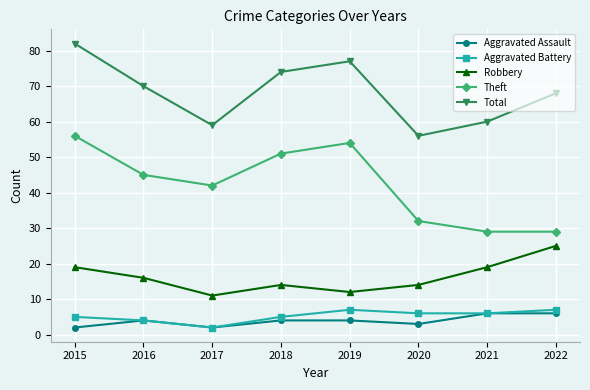

Which series changed the most between 2017 and 2018?

Total